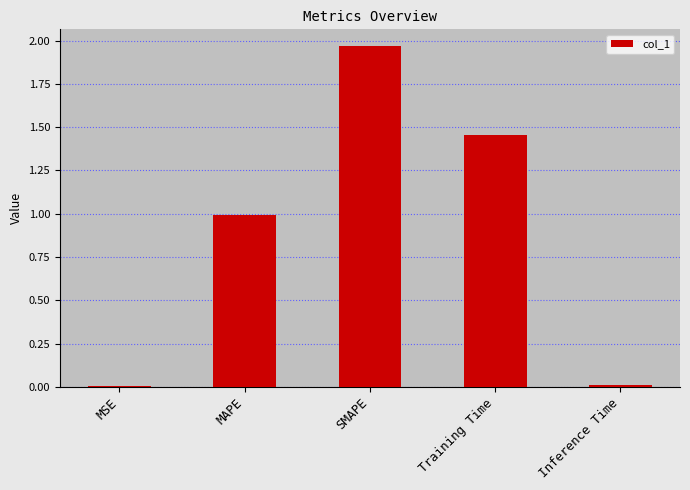

Are the bars horizontal?

No